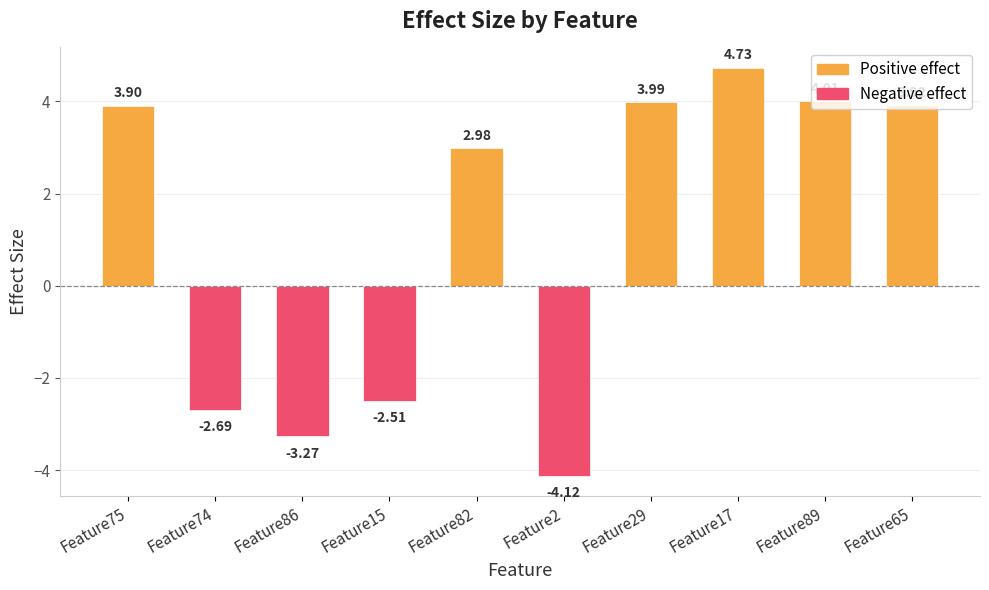

The Positive effect series shows 6.5 at Feature89. True or false?

False